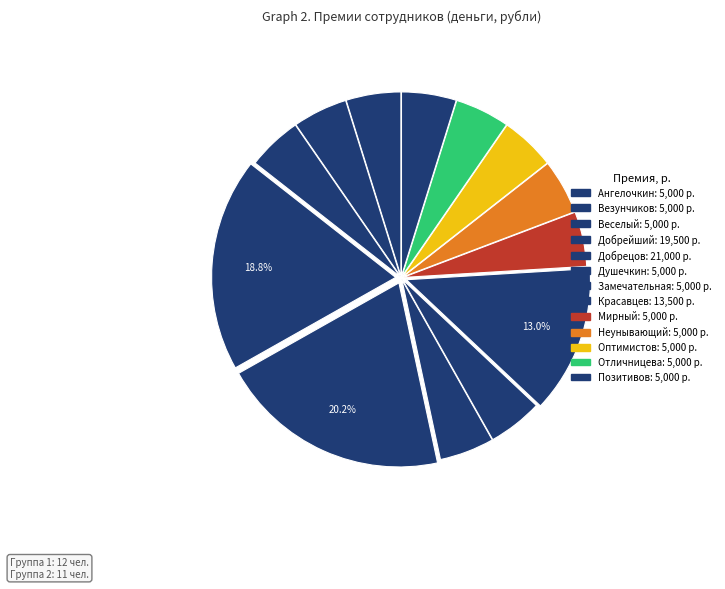

What percentage is NOT represented by Ангелочкин?

95.2%